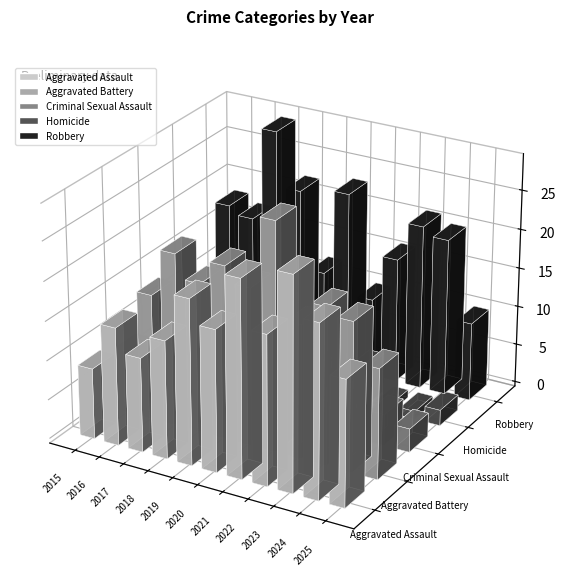

At which category is the sum across all series the highest?

2023